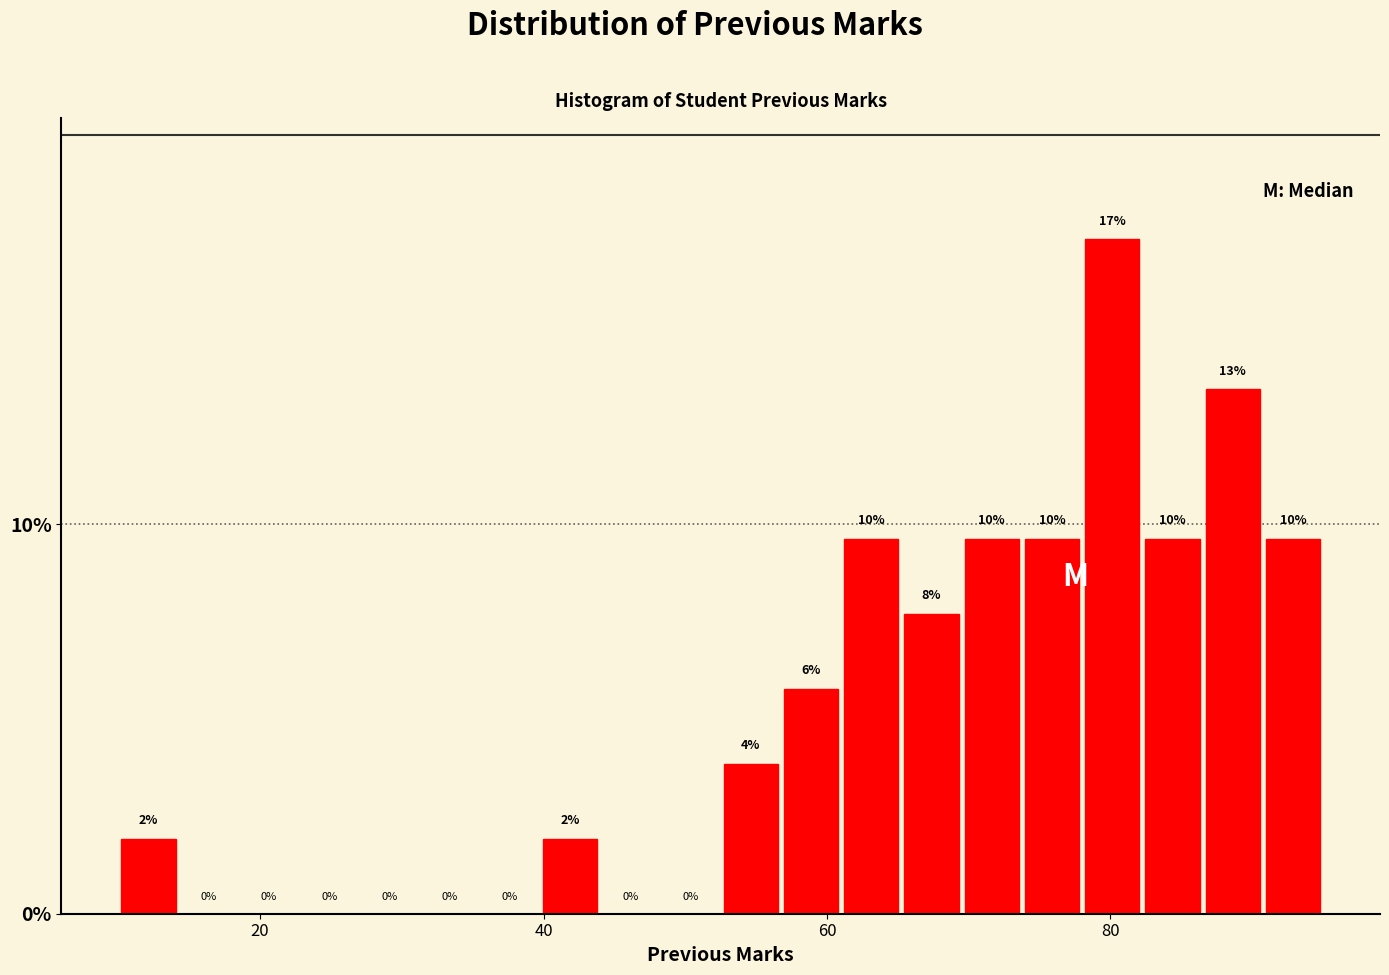

Read against the x-axis, roughly where is the centre of the tallest bar?

80